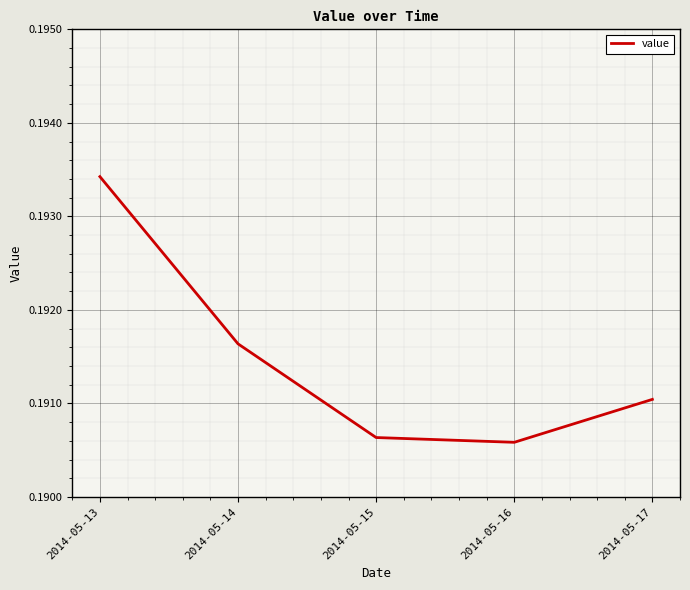

The value at 2014-05-14 is 0.1. True or false?

False